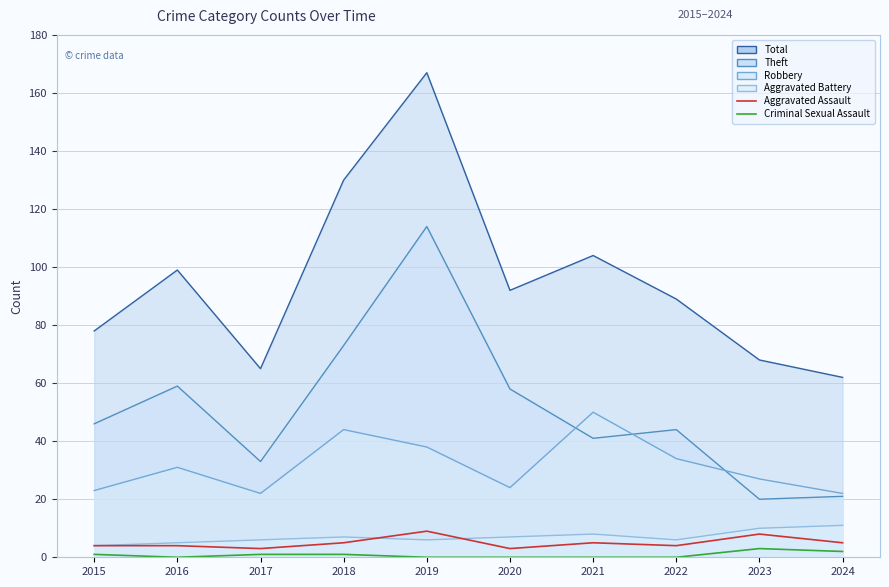

The Aggravated Assault series shows 16 at 2019. True or false?

False